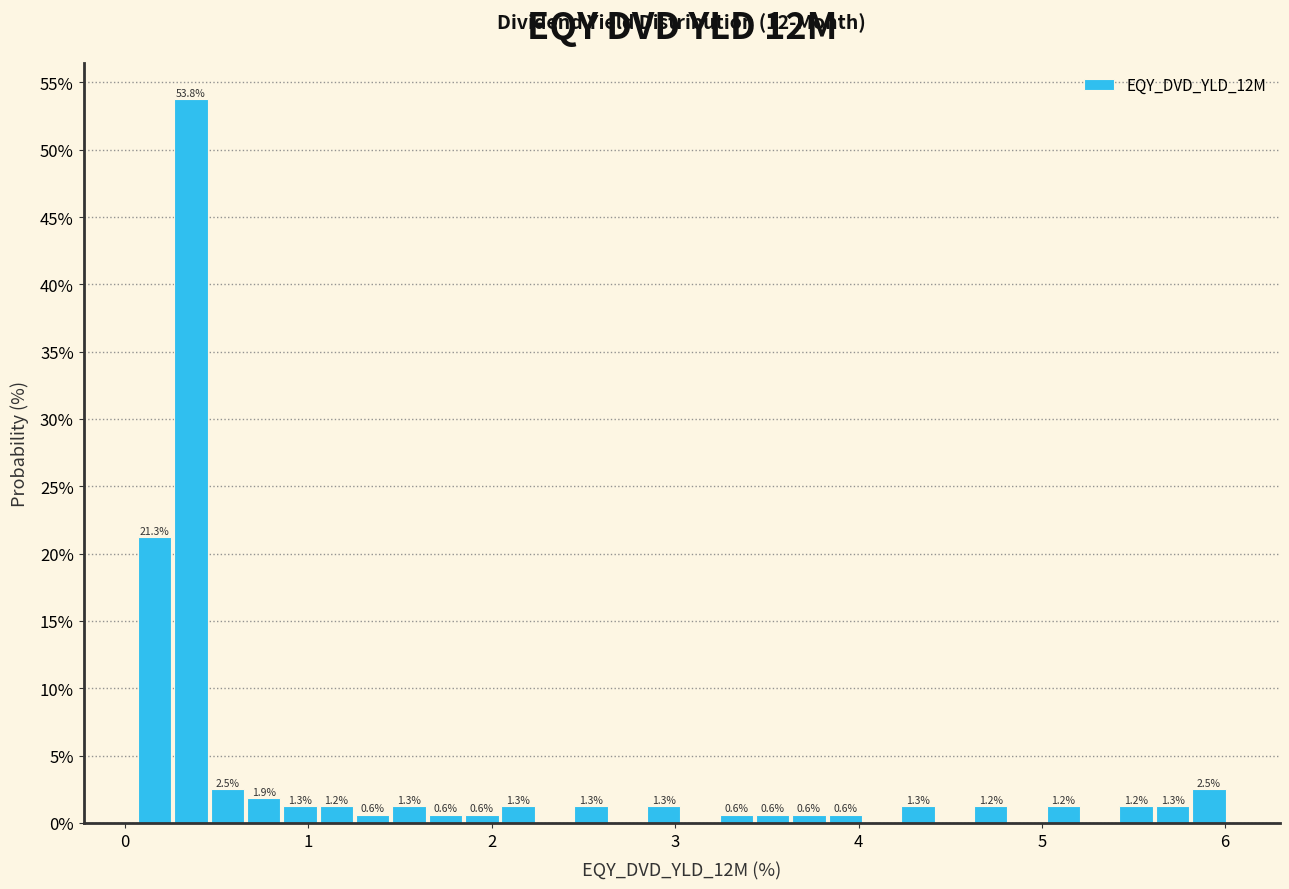

Around what value on the x-axis is the tallest bar? Give the approximate position of its centre, as read against the axis.

0.4